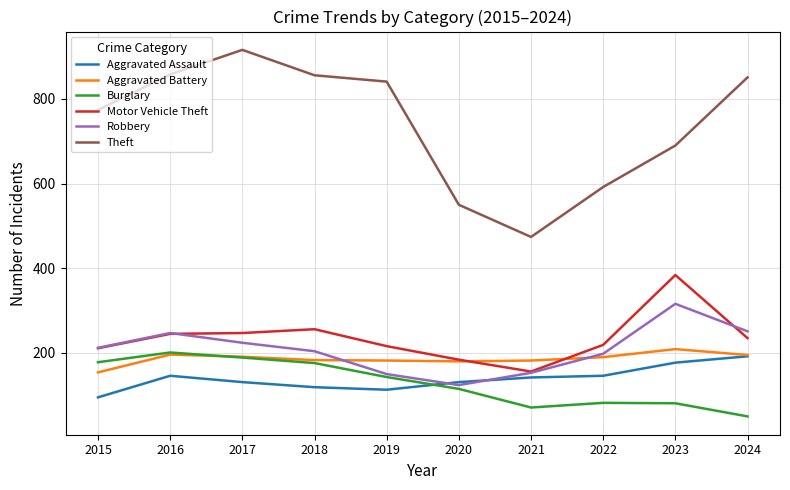

At which label does Motor Vehicle Theft first exceed 235?

2016